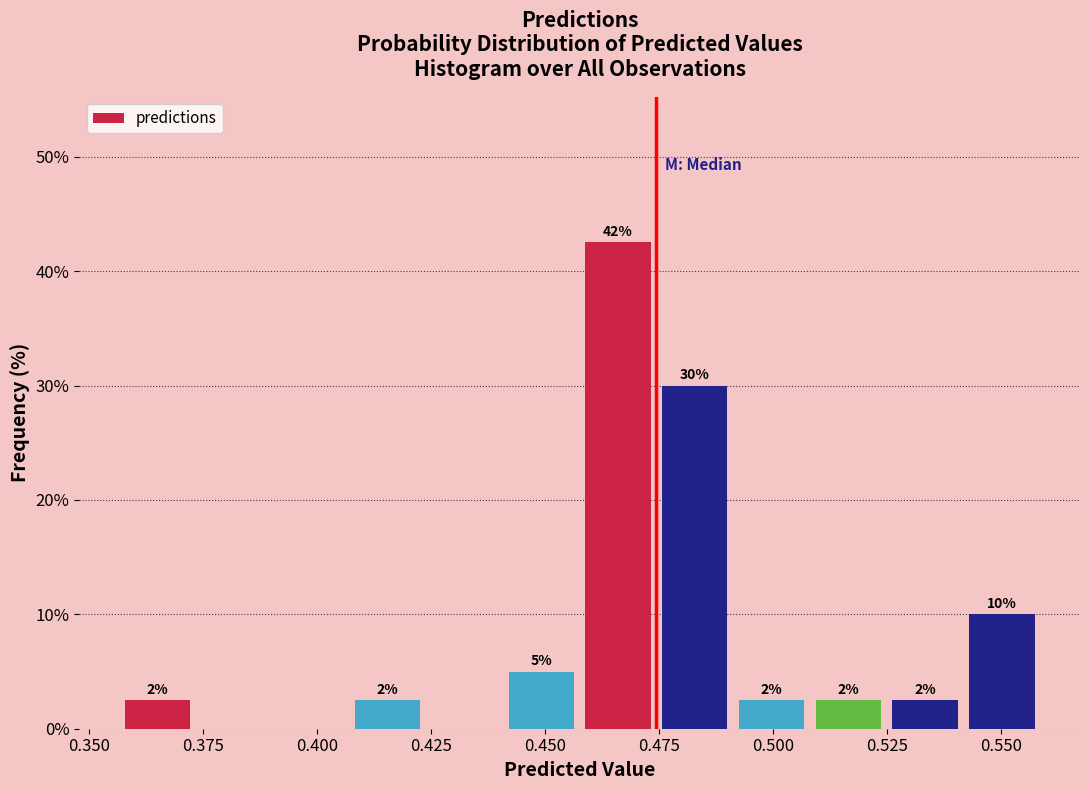

Around what value on the x-axis is the tallest bar? Give the approximate position of its centre, as read against the axis.

0.465